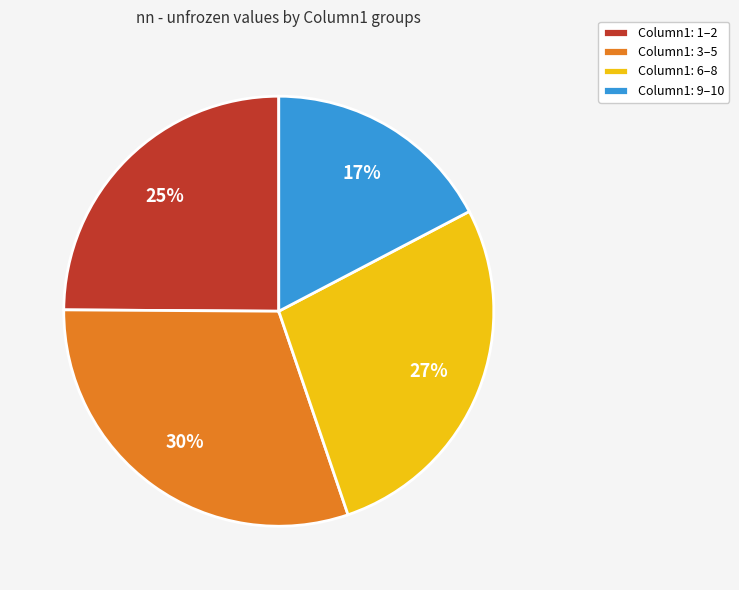

Does any single category account for the majority?

No